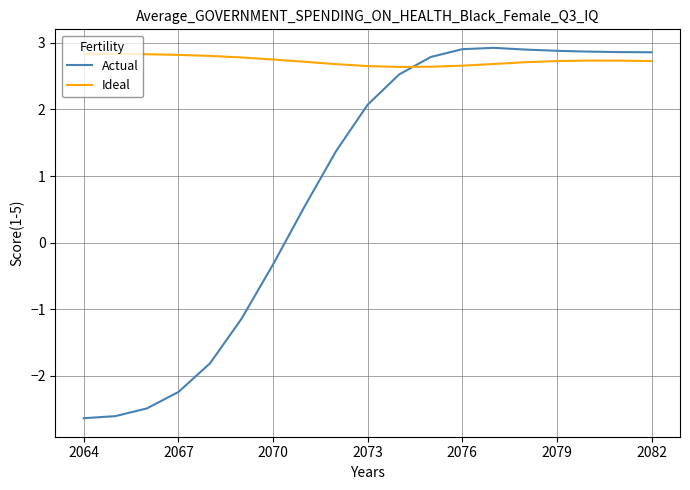

List the series in order of their overall mean, highest first.

Ideal, Actual